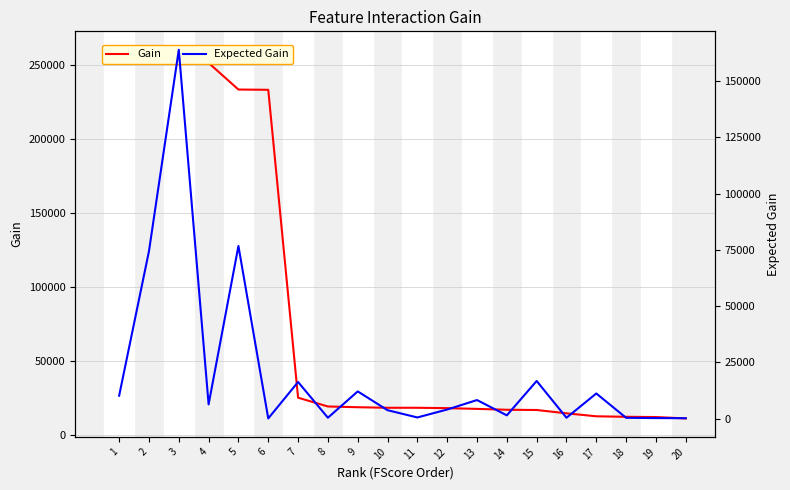

What is the average value of the Gain series?

86302.3